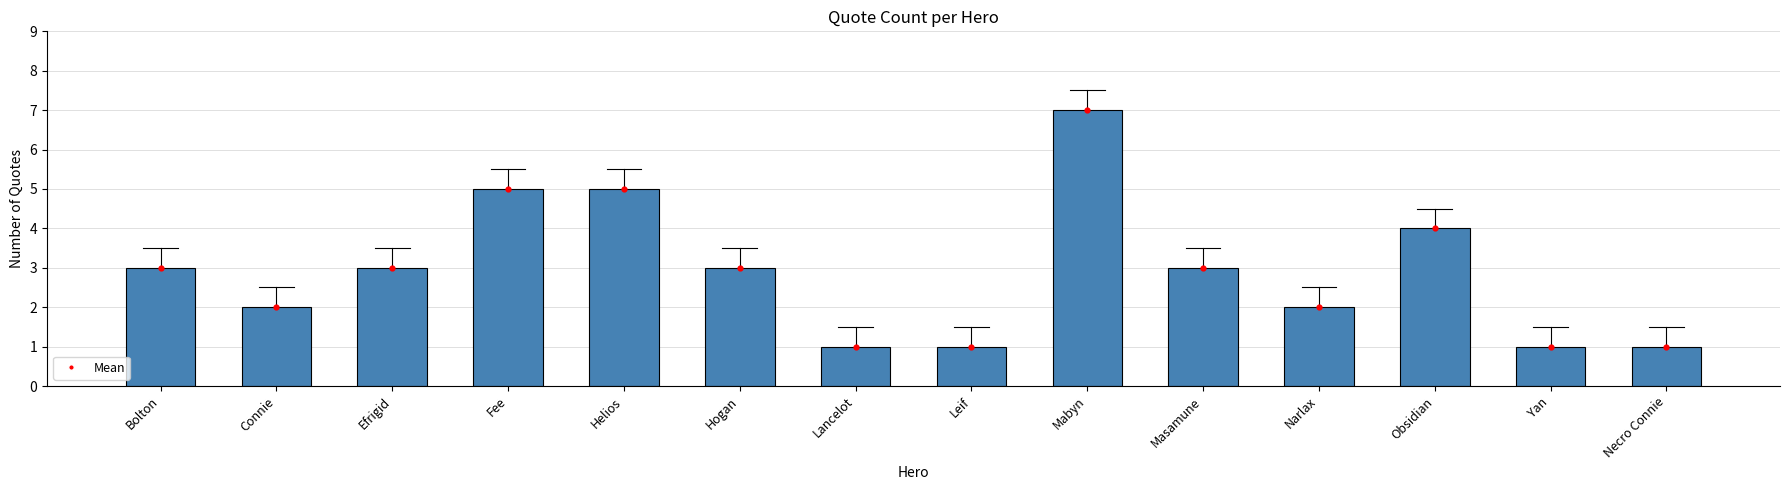

Which series contains the highest Y value?

quote_count